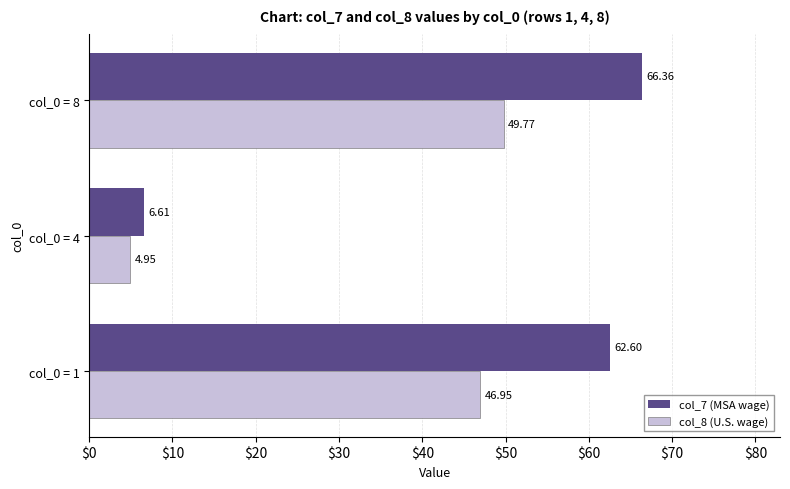

What is the difference between the maximum and minimum values in the col_7 (MSA wage) series?

59.8